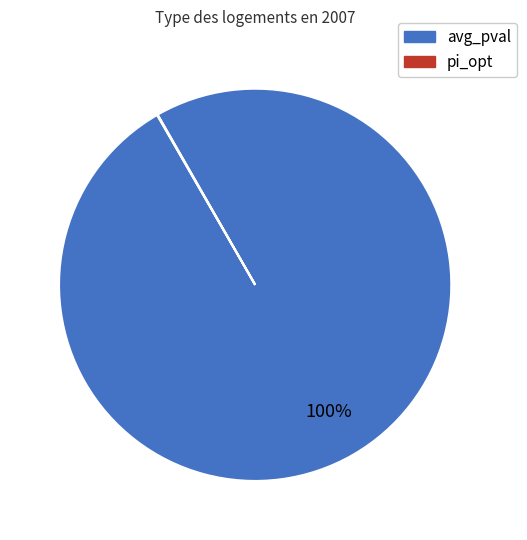

Is there a majority slice in this chart?

Yes